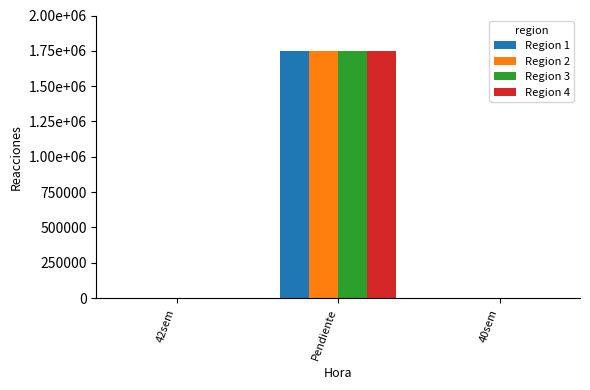

Which series has the largest range (max minus min)?

Region 1